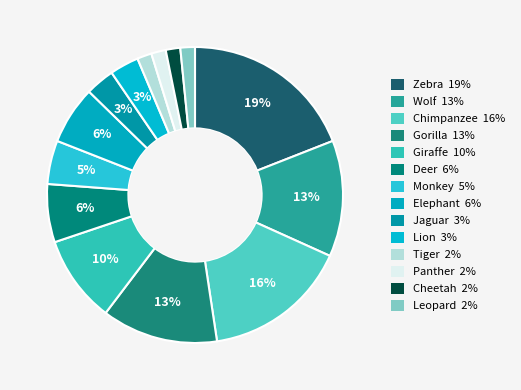

Does Gorilla represent more than half of the total?

No